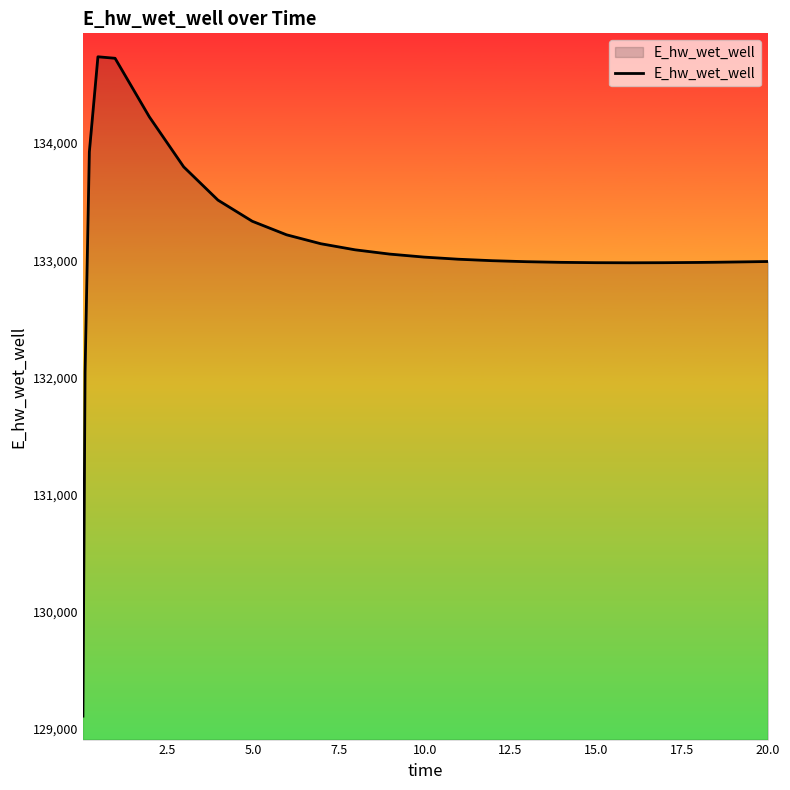

What is the smallest value displayed?

129110.6